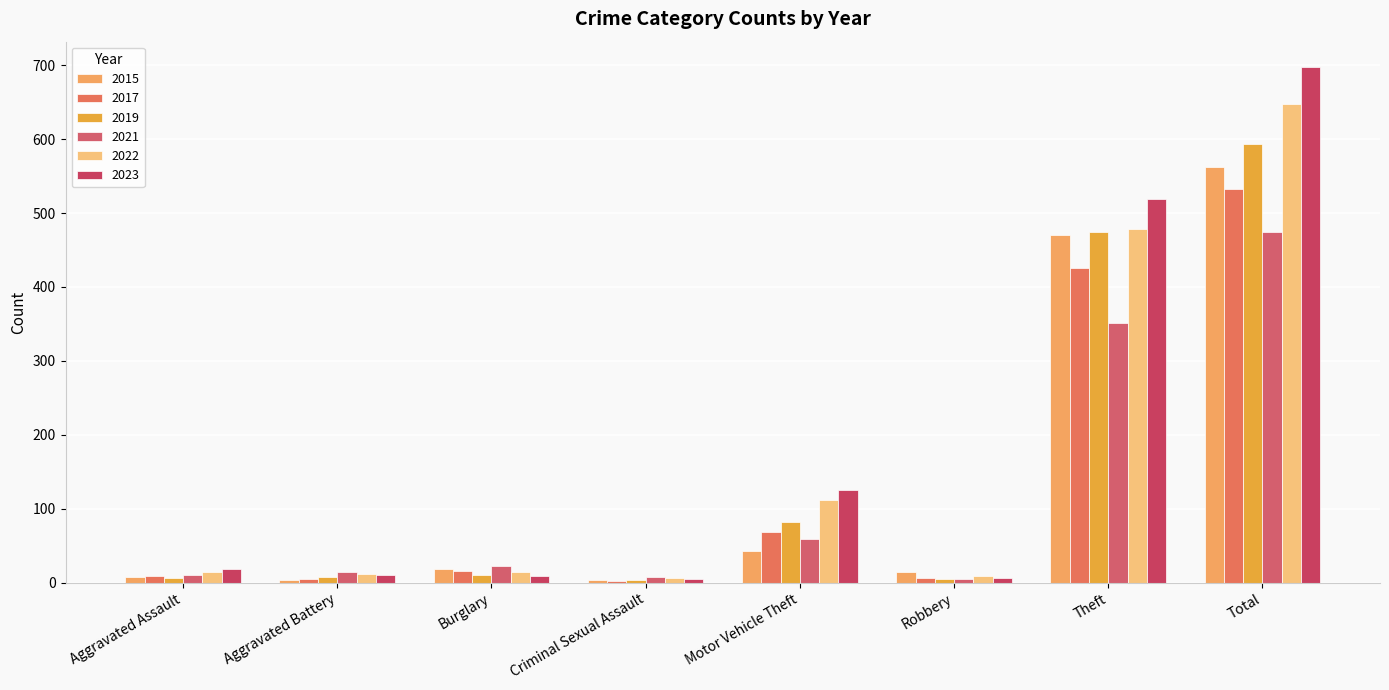

What is the sum of the 2015 values at Total and Motor Vehicle Theft?

605